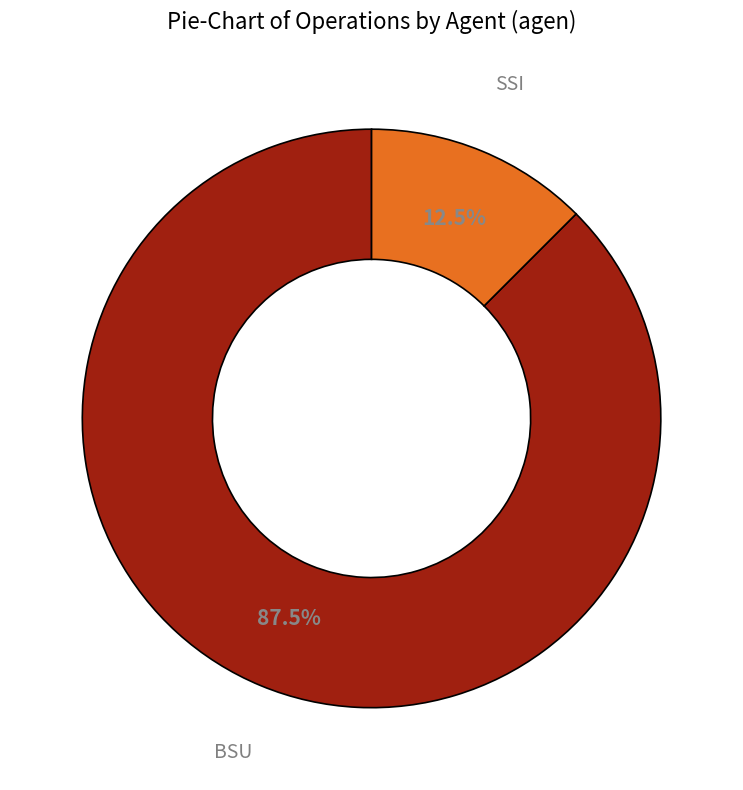

How many segments does this pie chart have?

2